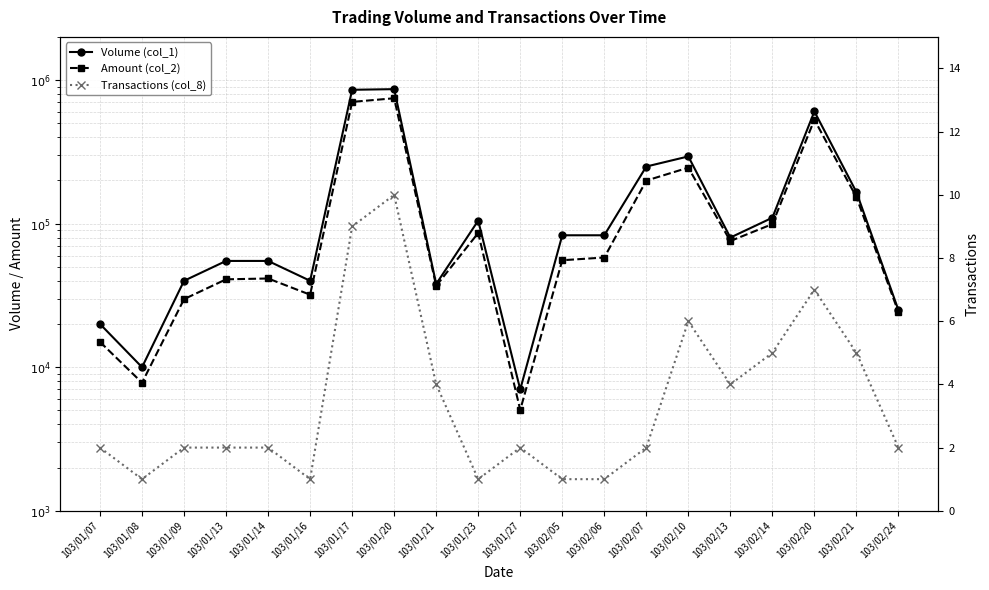

How many lines are shown in the chart?

3